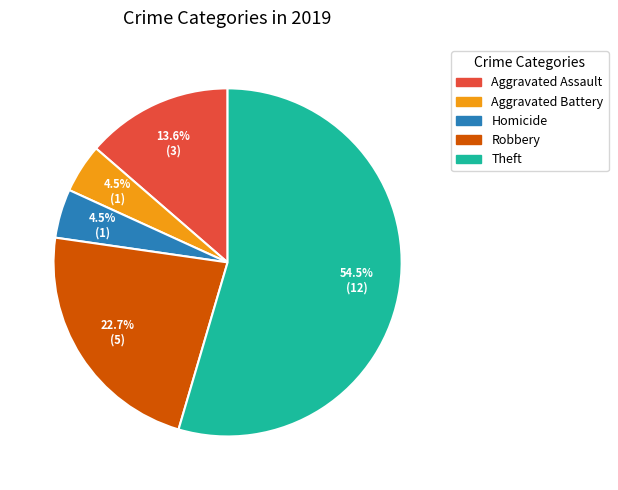

Is there any slice that represents more than half of the pie?

Yes